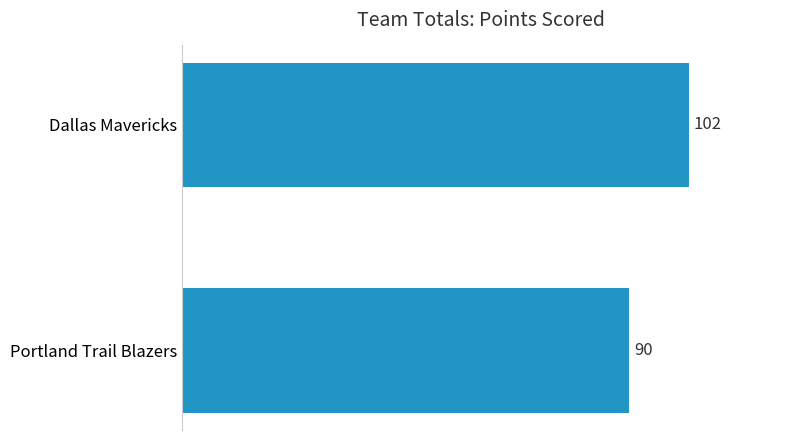

How many data points are less than 102?

1